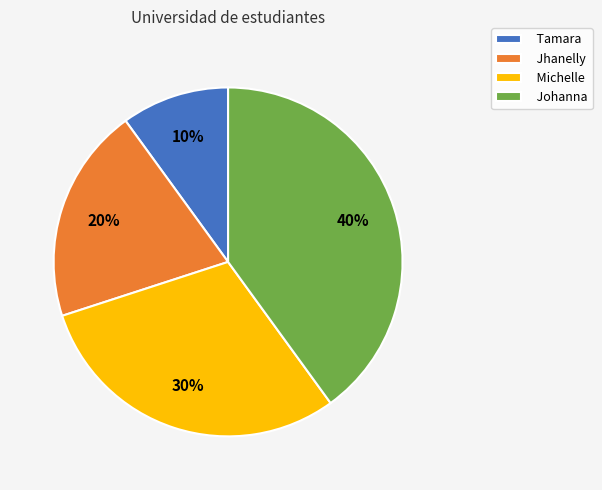

How many segments does this pie chart have?

4